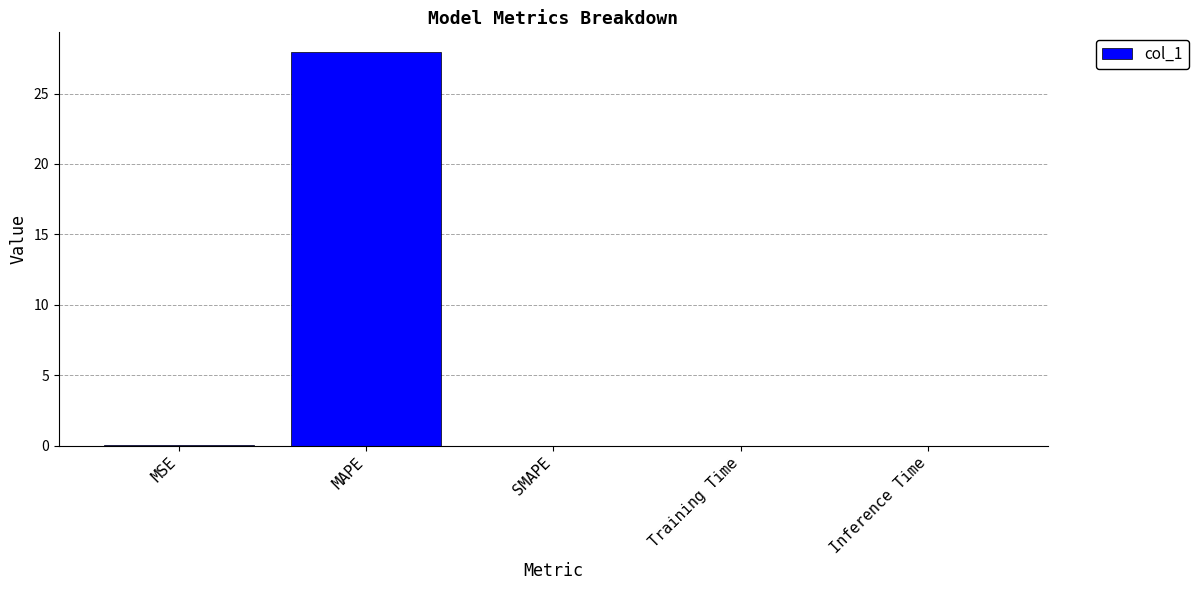

The chart shows a value of 0.0 at Inference Time. True or false?

True